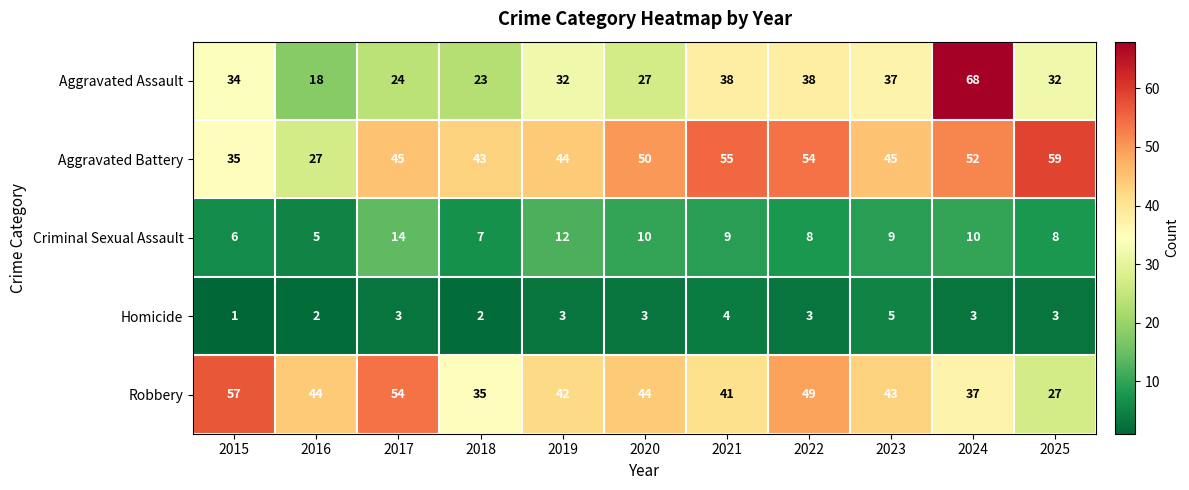

How many Homicide values are between 2 and 3?

8